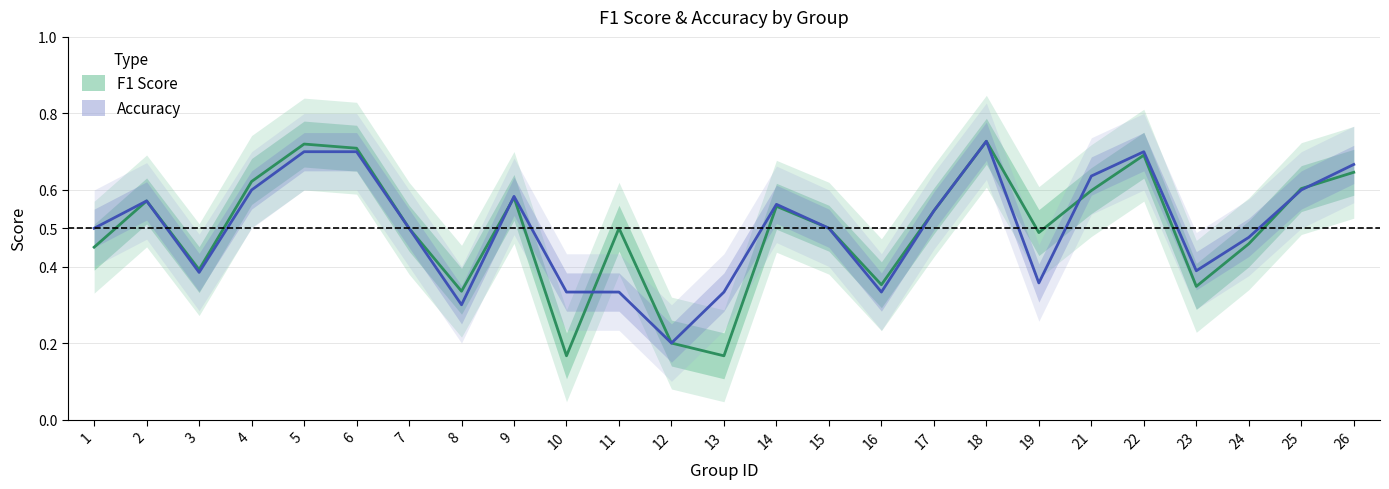

What is the difference between the Accuracy values at 11 and 3?

0.1